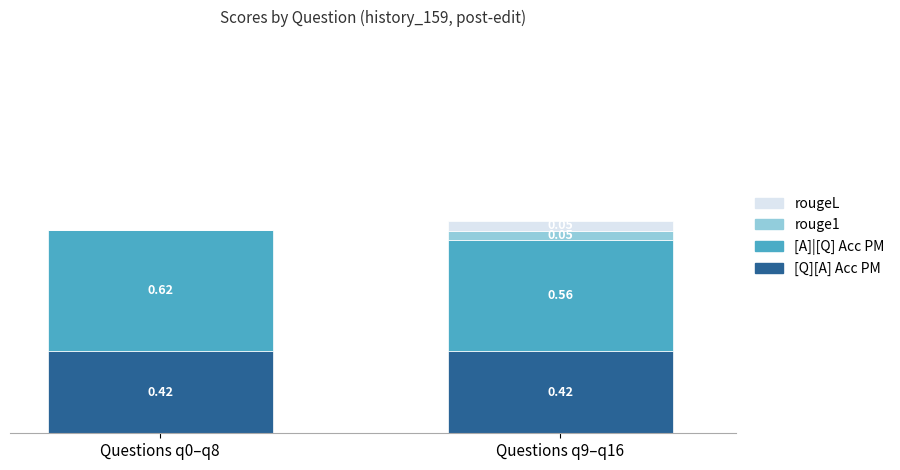

Between efficacyq3 and efficacyq15, which series saw the biggest shift?

[A]|[Q] Acc PM